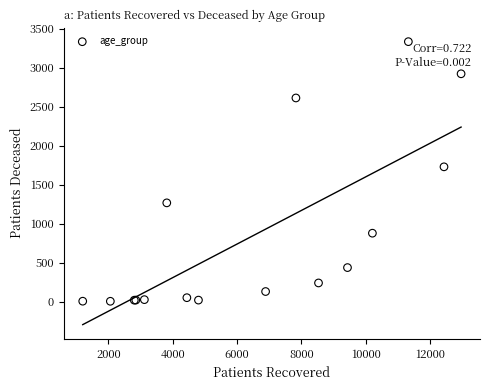

What Y value in the scatter plot is closest to 1667?

1727